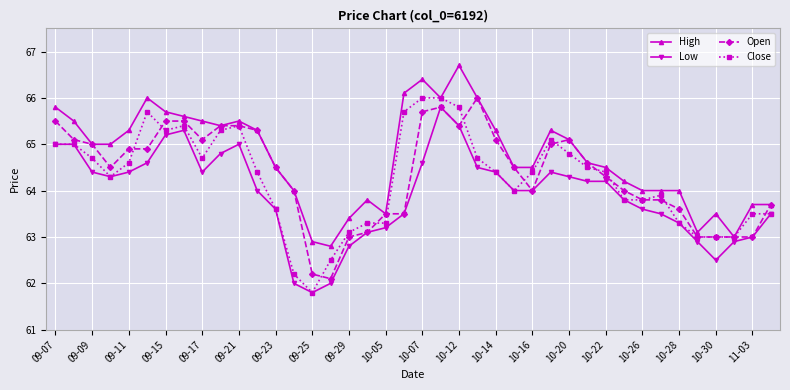

What is the value of the Open point at the 22nd from the left?

65.8